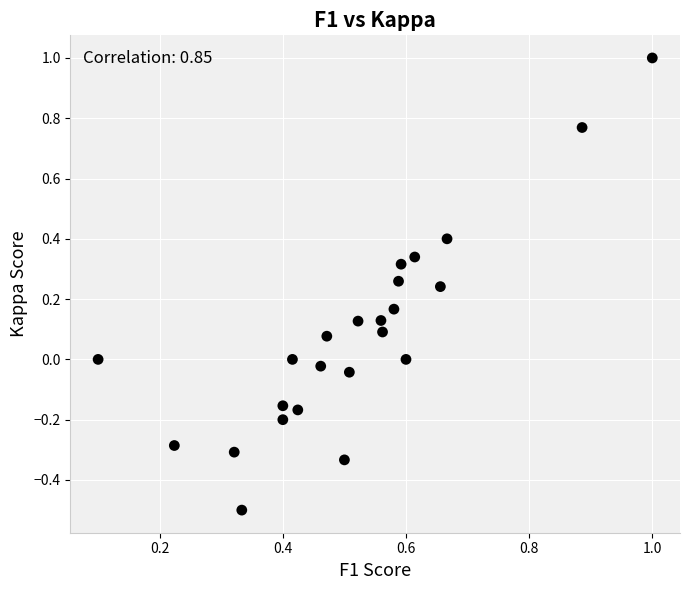

What is the range of X values (max minus min)?

0.9